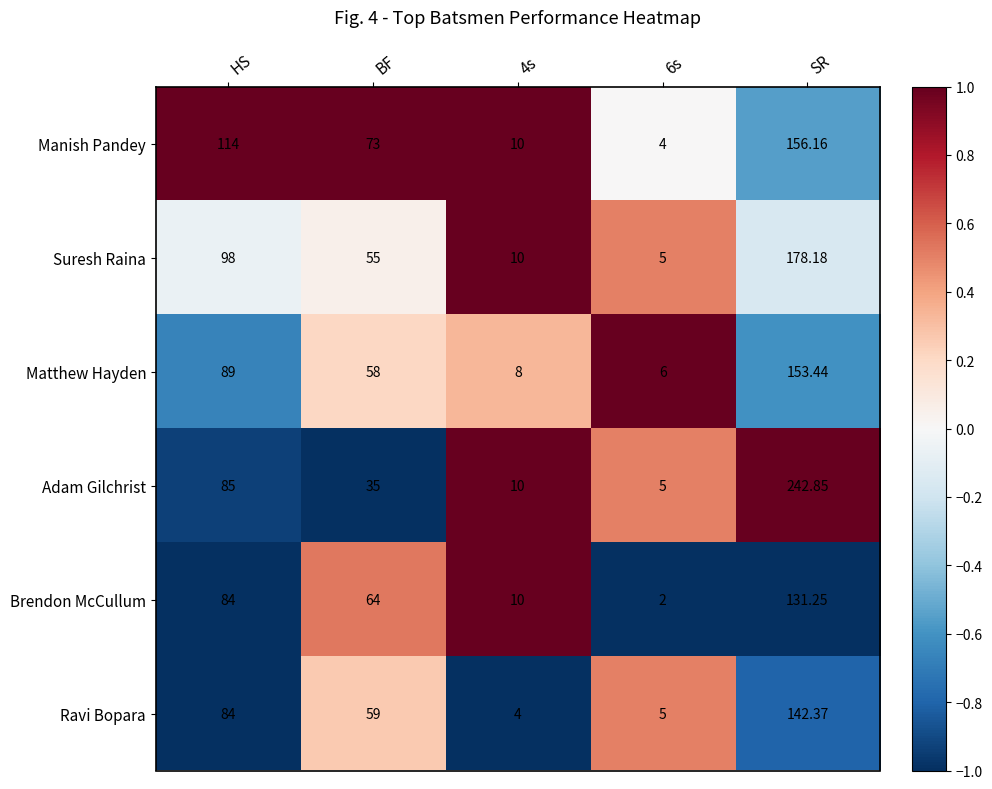

Count the number of data series in this chart.

6